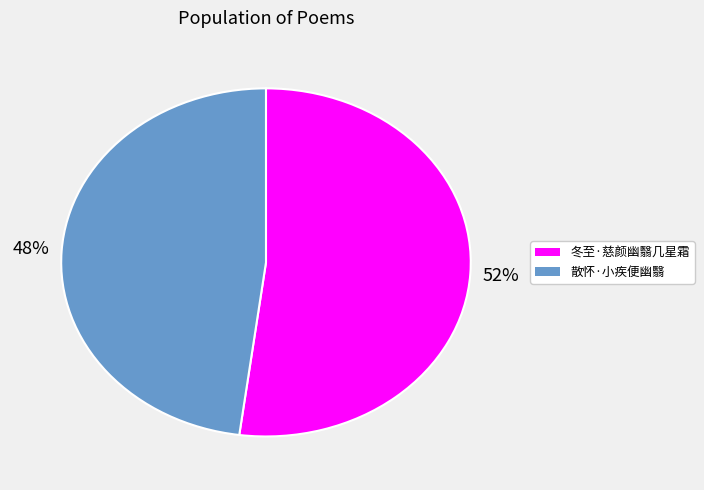

To the nearest percent, what is the difference between the 冬至·慈颜幽翳几星霜 and 散怀·小疾便幽翳 slice percentages?

4%